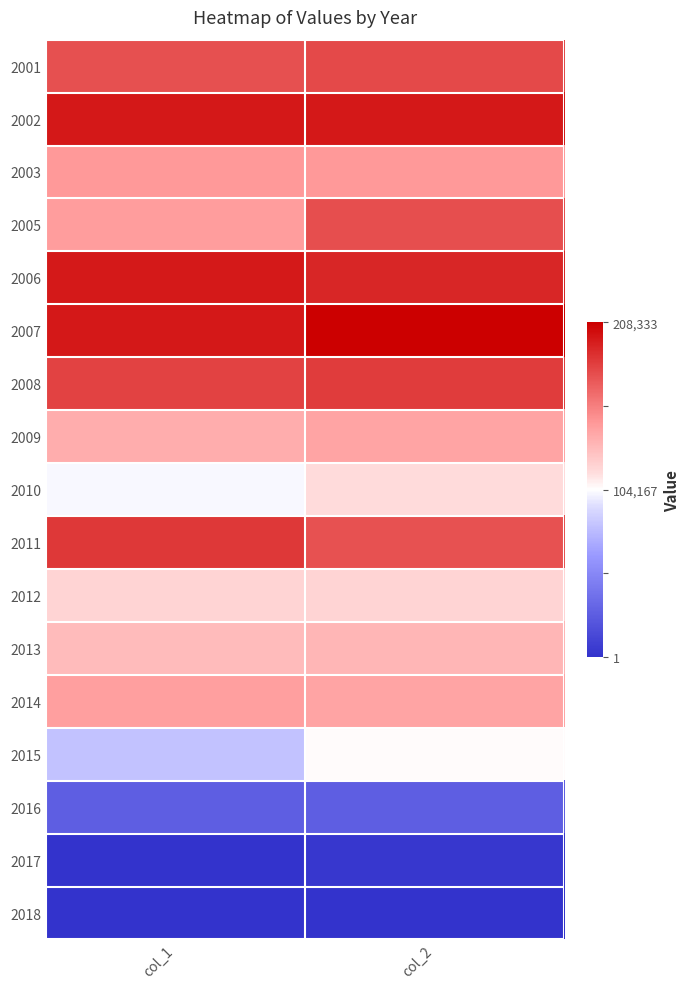

Between col_2 and col_1, which is larger?

col_2